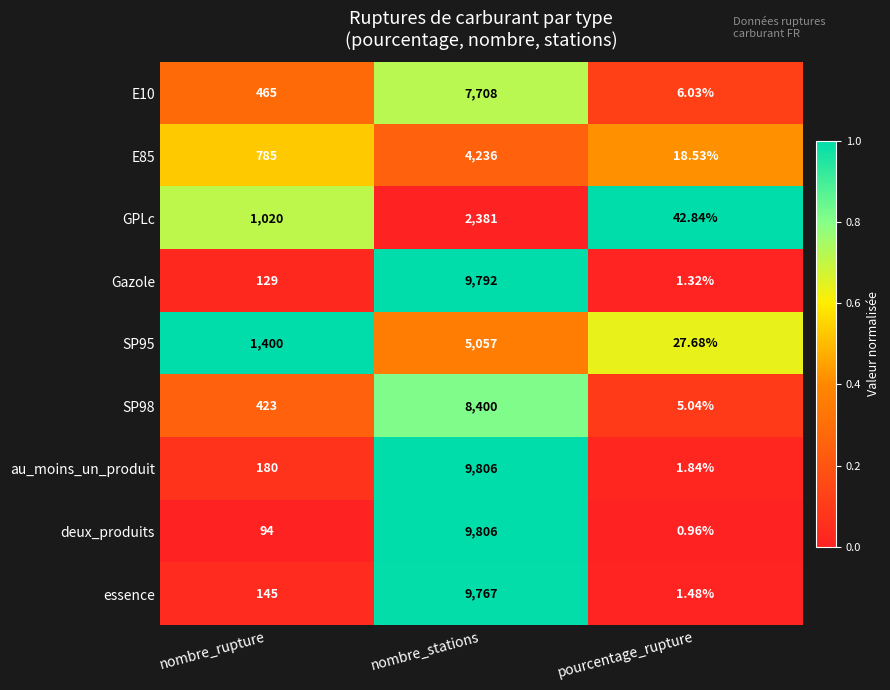

What is the spread (max minus min) of values at pourcentage_rupture?

41.9